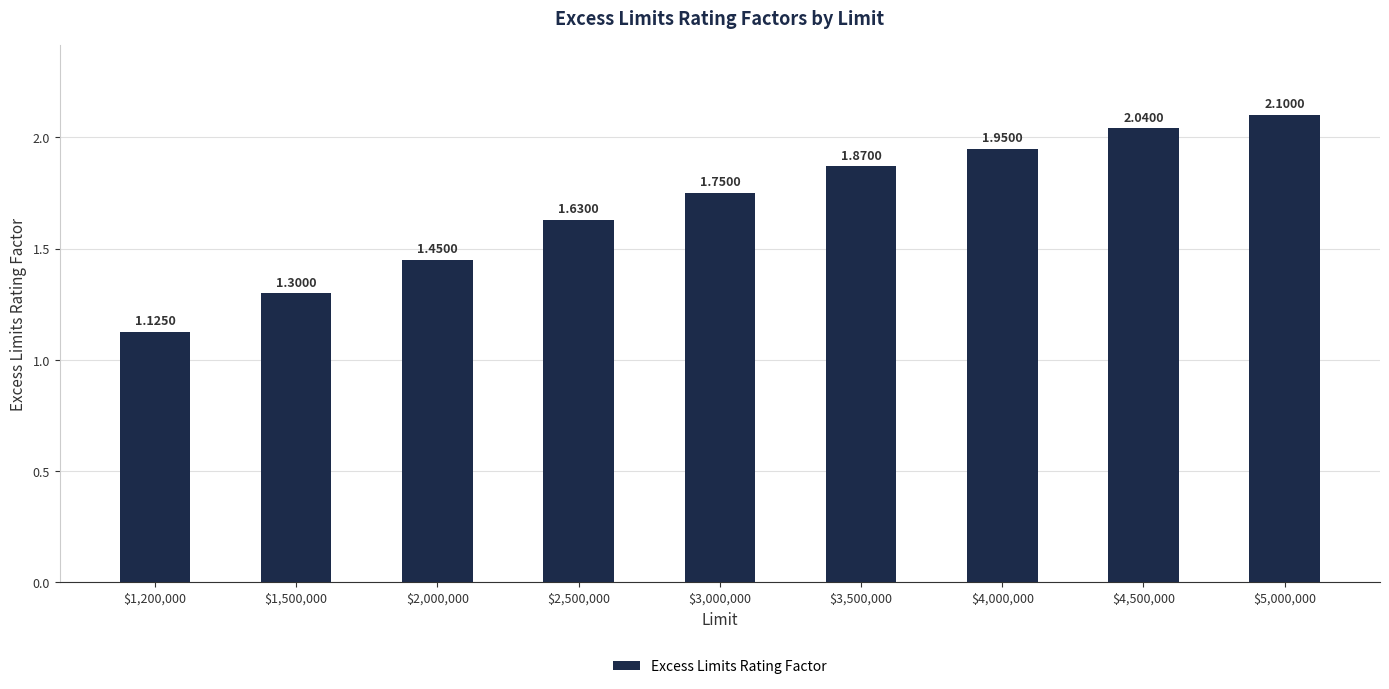

What is the label of the 1st bar from the right?

$5,000,000